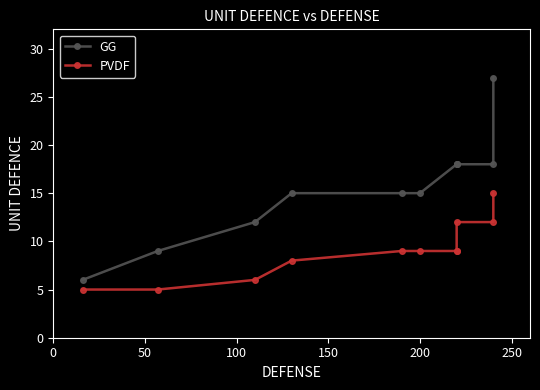

What is the spread (max minus min) of values at 200?

6